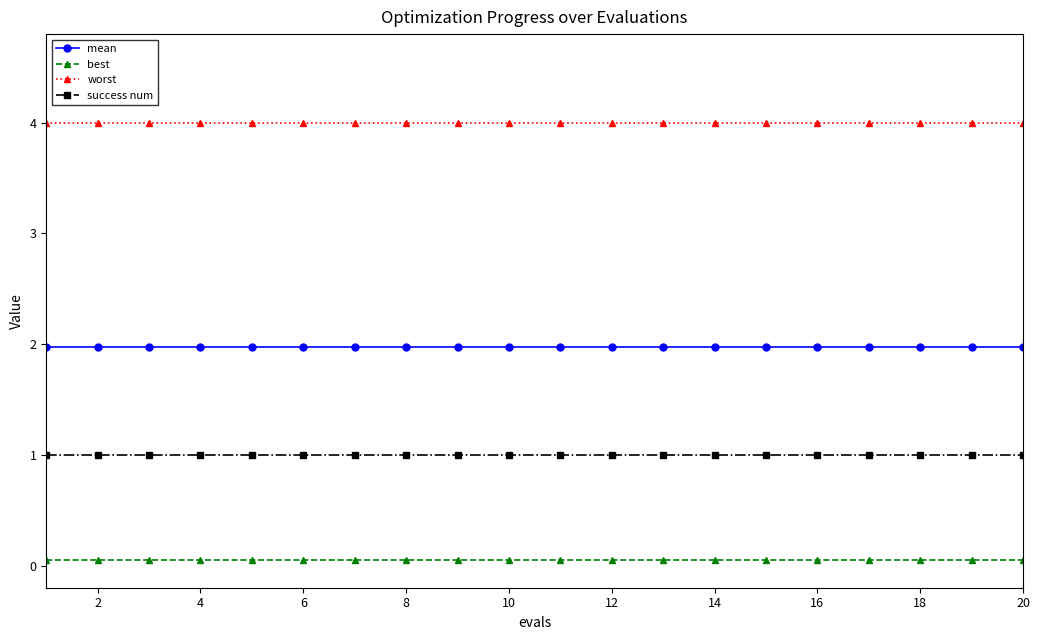

True or false: success num and worst cross at least once.

False